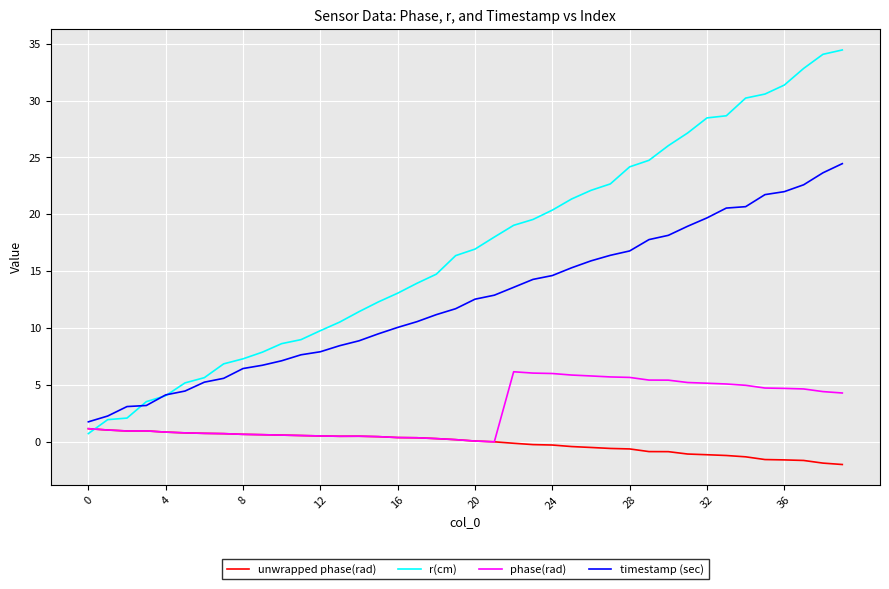

What is the minimum value shown in the chart?

-2.0